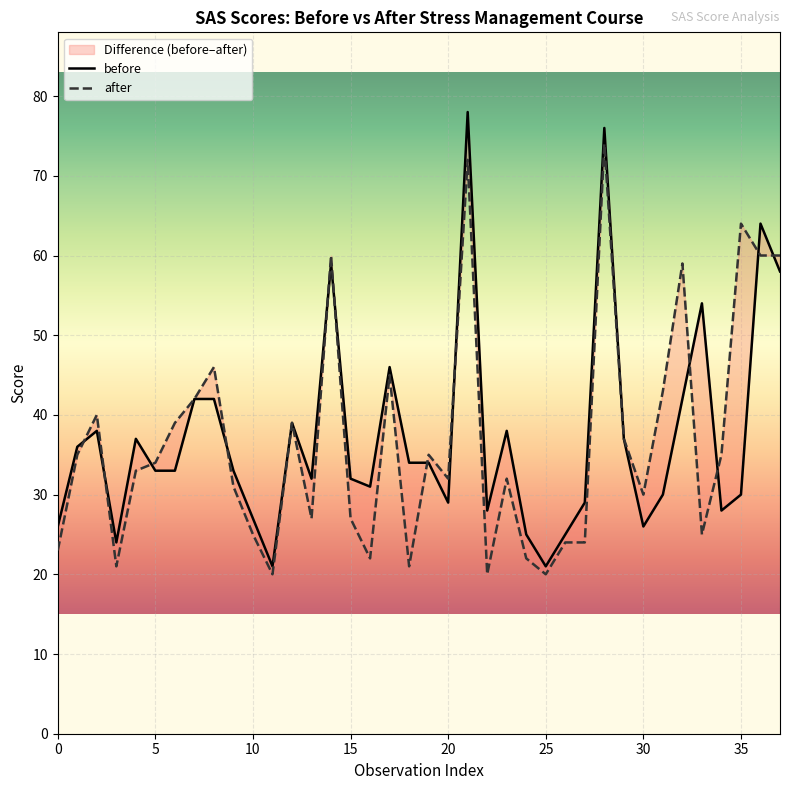

How many interior local valleys does the before series have?

9